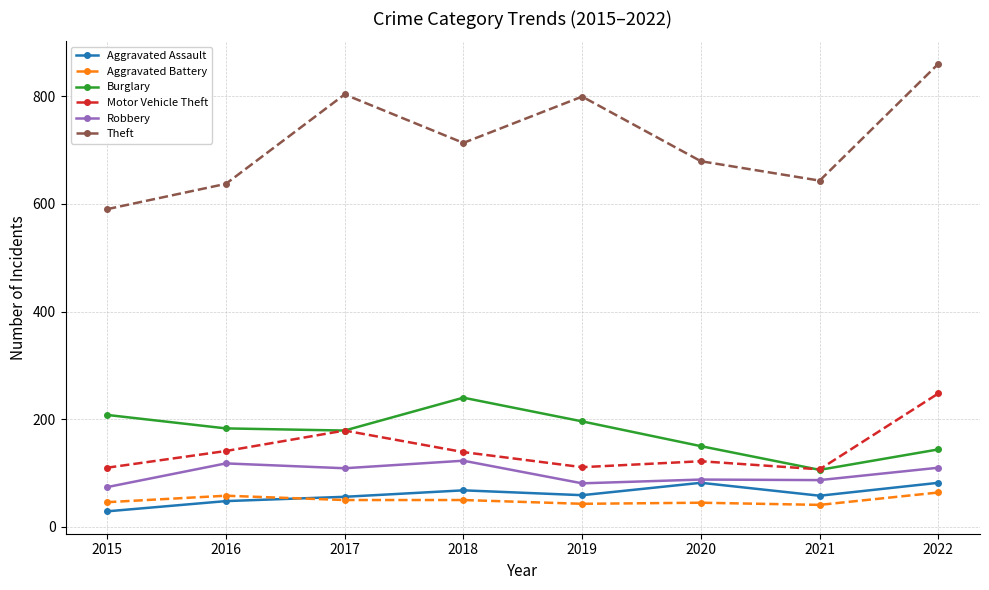

What is the greatest value displayed?

860